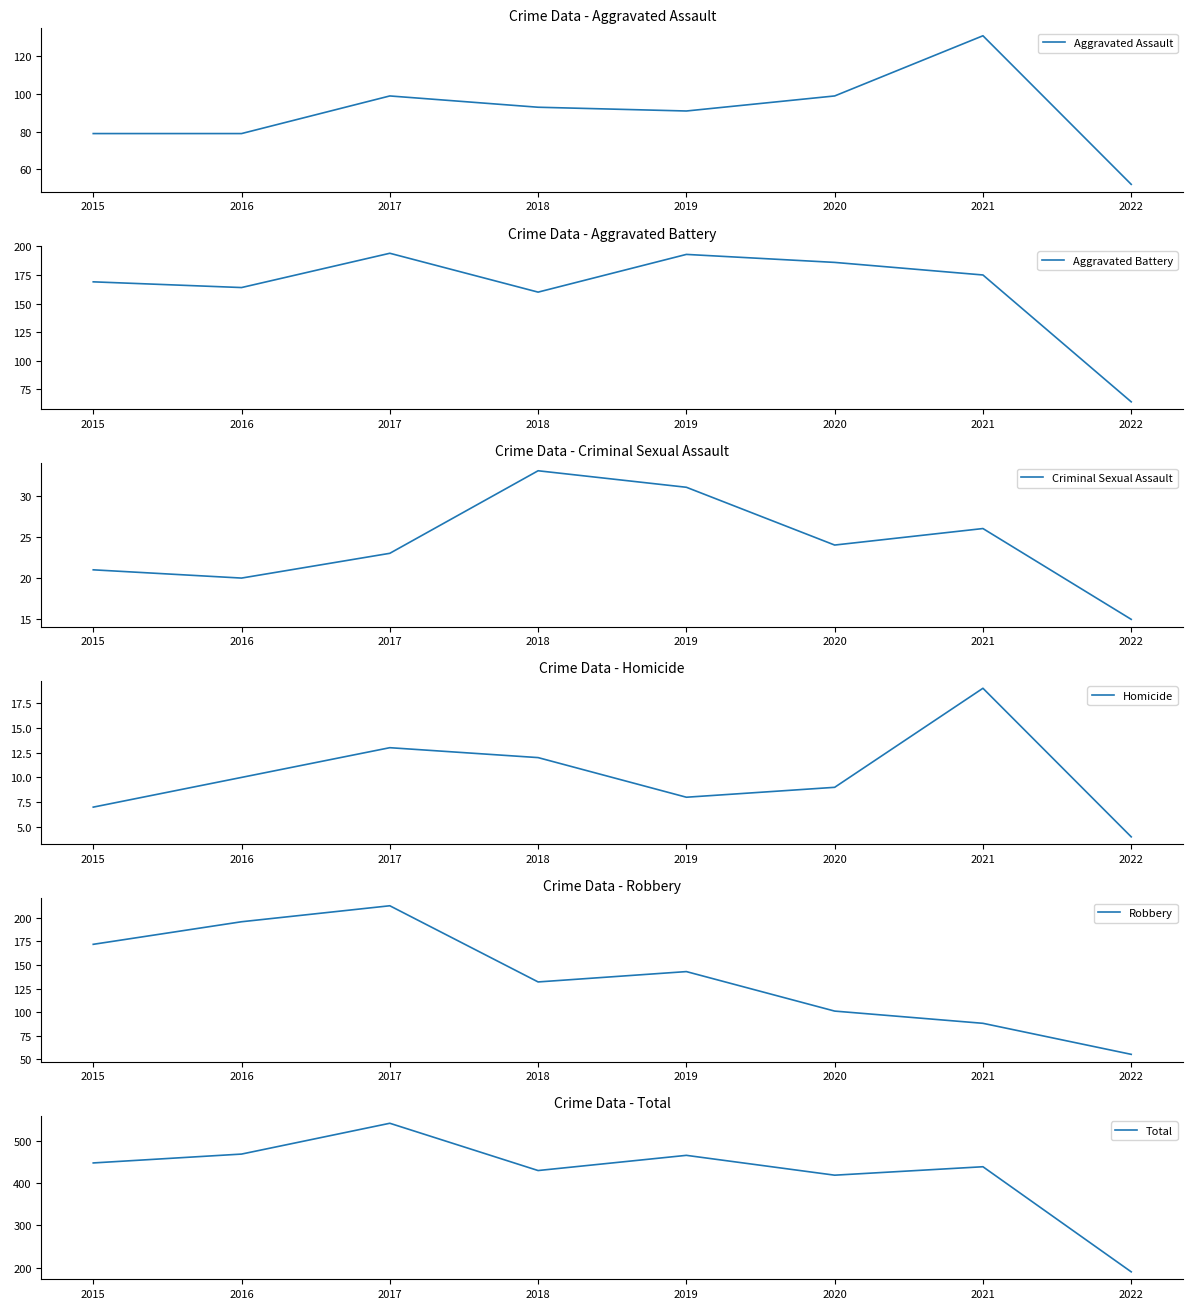

What is the sum of the Homicide values at 2020 and 2022?

13